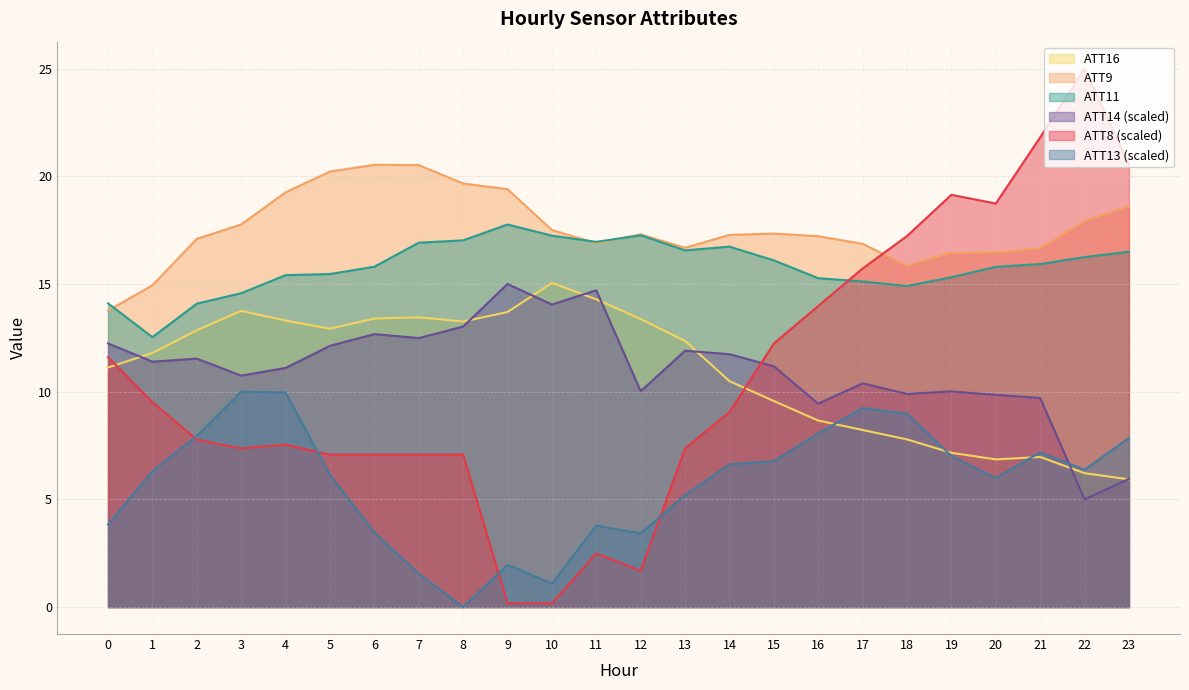

Reading left to right, what are all the values shown in this chart?

ATT8: 0=11.6	1=9.5	2=7.8	3=7.4	4=7.5	5=7.1	6=7.1	7=7.1	8=7.1	9=0.2	10=0.2	11=2.5	12=1.7	13=7.4	14=9.0	15=12.2	16=14.0	17=15.7	18=17.2	19=19.1	20=18.7	21=21.8	22=25.0	23=20.5
ATT9: 0=13.8	1=14.9	2=17.1	3=17.8	4=19.3	5=20.2	6=20.5	7=20.5	8=19.7	9=19.4	10=17.5	11=16.9	12=17.3	13=16.7	14=17.3	15=17.3	16=17.2	17=16.9	18=15.9	19=16.4	20=16.5	21=16.7	22=17.9	23=18.6
ATT11: 0=14.1	1=12.5	2=14.1	3=14.6	4=15.4	5=15.5	6=15.8	7=16.9	8=17.0	9=17.8	10=17.2	11=17.0	12=17.3	13=16.6	14=16.7	15=16.1	16=15.3	17=15.1	18=14.9	19=15.3	20=15.8	21=15.9	22=16.3	23=16.5
ATT13: 0=3.8	1=6.3	2=7.9	3=10.0	4=10.0	5=6.1	6=3.5	7=1.6	8=0.0	9=2.0	10=1.1	11=3.8	12=3.4	13=5.2	14=6.6	15=6.8	16=8.1	17=9.2	18=9.0	19=7.0	20=6.0	21=7.2	22=6.4	23=7.9
ATT14: 0=12.2	1=11.4	2=11.5	3=10.7	4=11.1	5=12.1	6=12.7	7=12.5	8=13.0	9=15.0	10=14.0	11=14.7	12=10.0	13=11.9	14=11.7	15=11.2	16=9.4	17=10.4	18=9.9	19=10.0	20=9.9	21=9.7	22=5.0	23=6.0
ATT16: 0=11.1	1=11.8	2=12.9	3=13.7	4=13.3	5=12.9	6=13.4	7=13.5	8=13.3	9=13.7	10=15.0	11=14.3	12=13.4	13=12.4	14=10.5	15=9.6	16=8.7	17=8.2	18=7.8	19=7.2	20=6.9	21=7.0	22=6.2	23=5.9